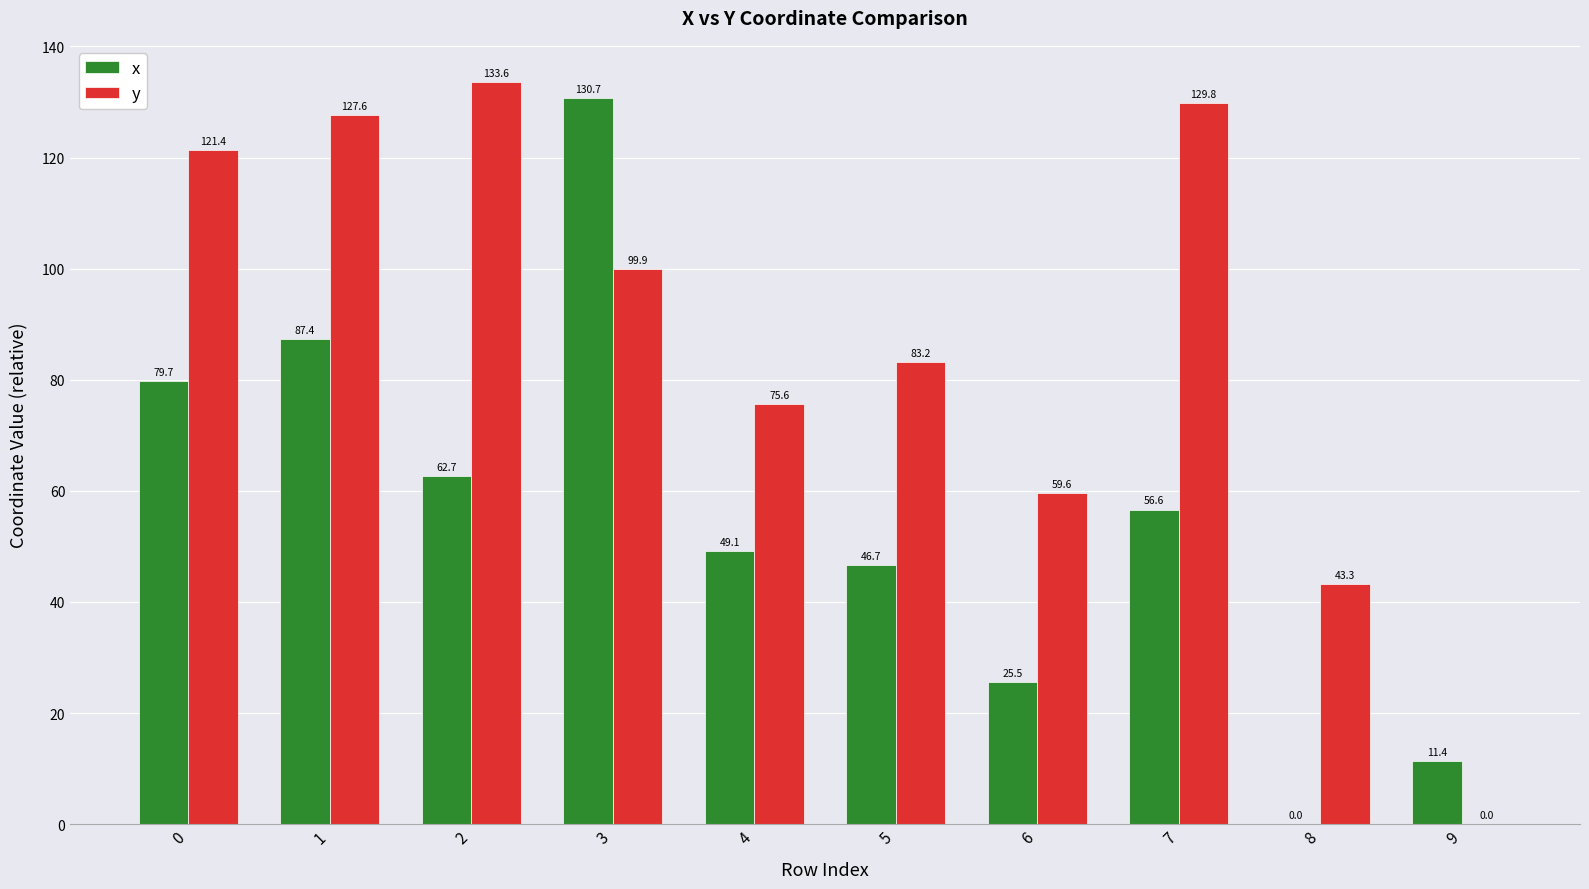

What is the difference between the y values at 2 and 8?

90.3